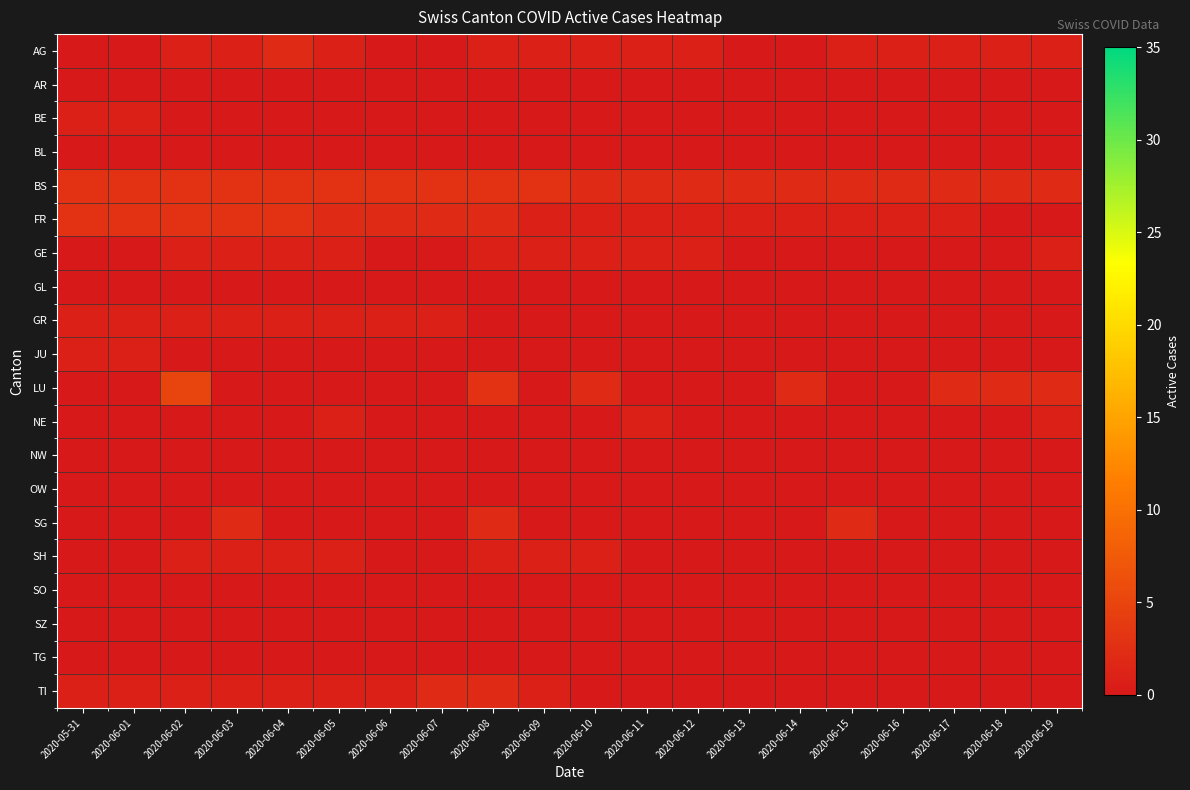

Which label corresponds to the largest value in the chart?

2020-06-02